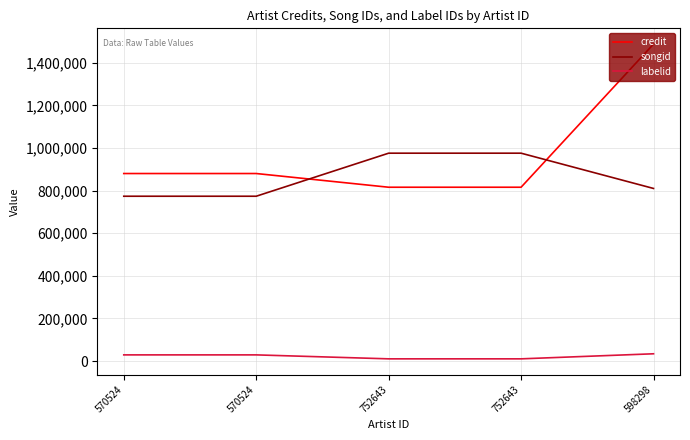

List the labels in order of songid value, smallest first.

570524, 570524, 598298, 752643, 752643